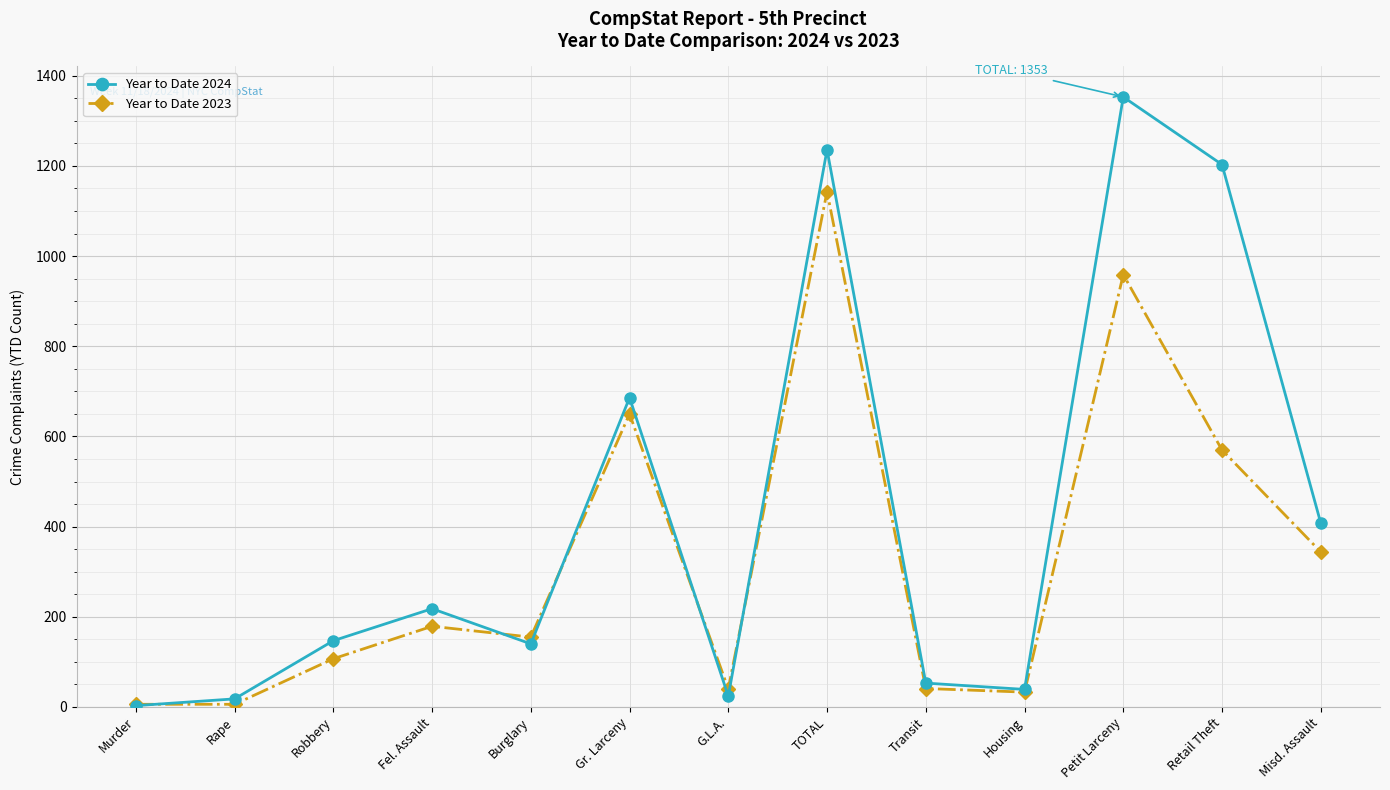

How many data points in Year to Date 2023 are above 155?

6